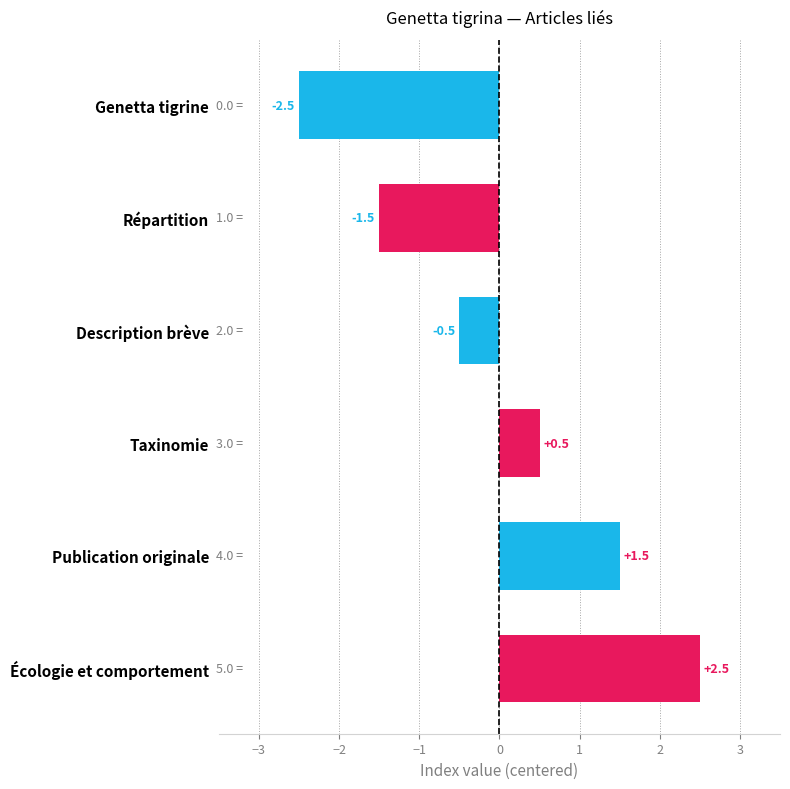

Which has a higher value, Description brève or Genetta tigrine?

Description brève